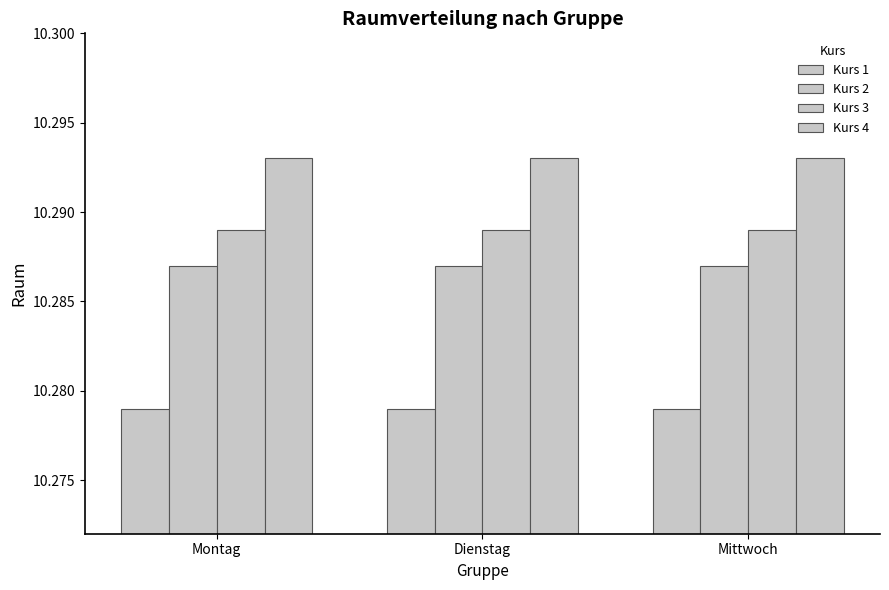

Which series has the largest range (max minus min)?

Kurs 1